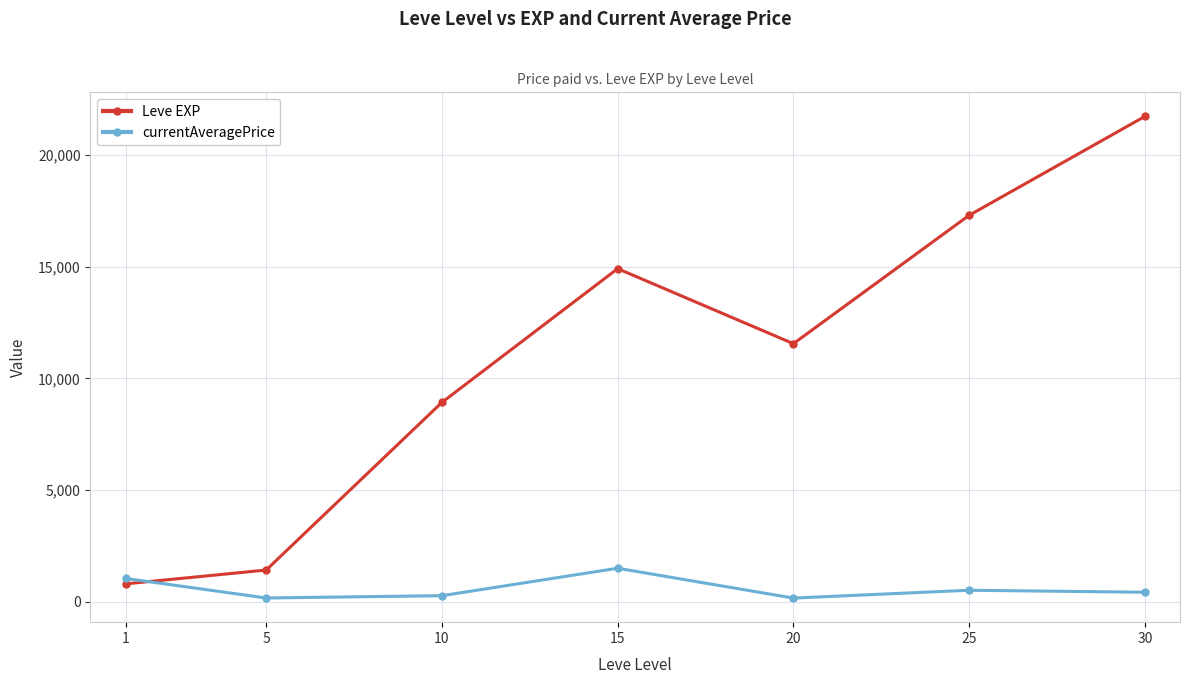

Rank the categories by Leve EXP value from highest to lowest.

30, 25, 15, 20, 10, 5, 1